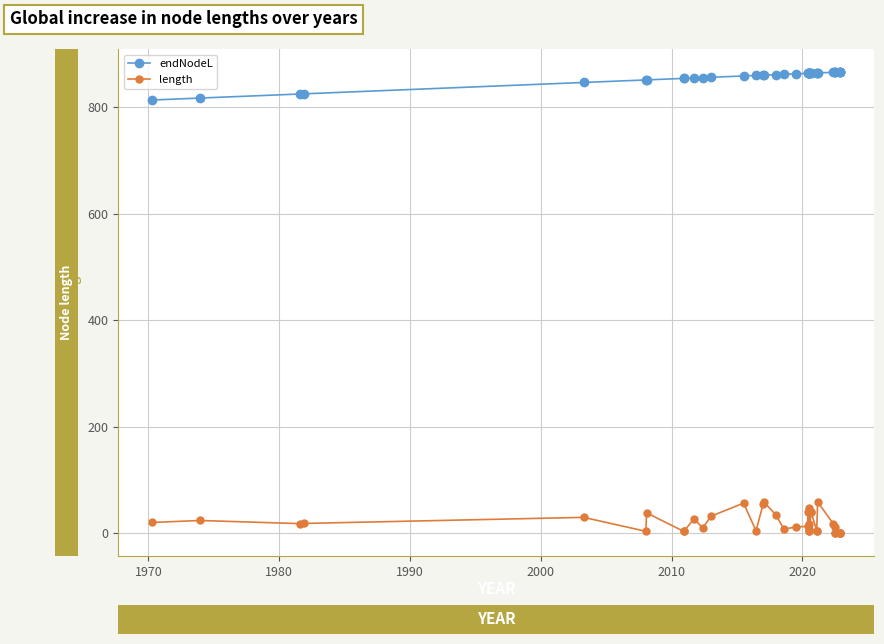

Is it true that length equals 3.1 at 2010?

True